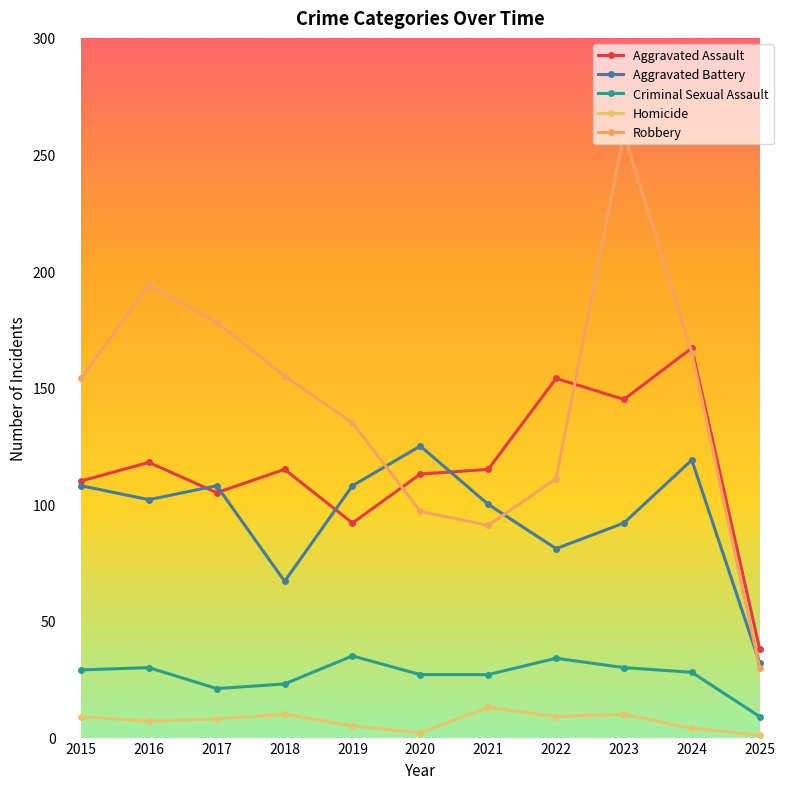

At which category is the sum across all series the highest?

2023